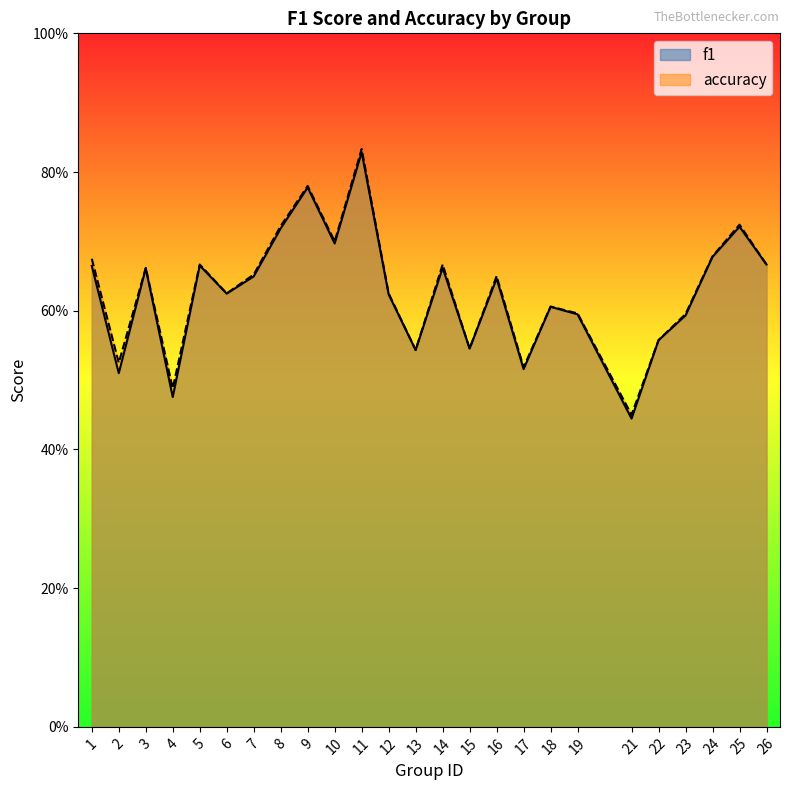

How many distinct data groups are displayed?

2